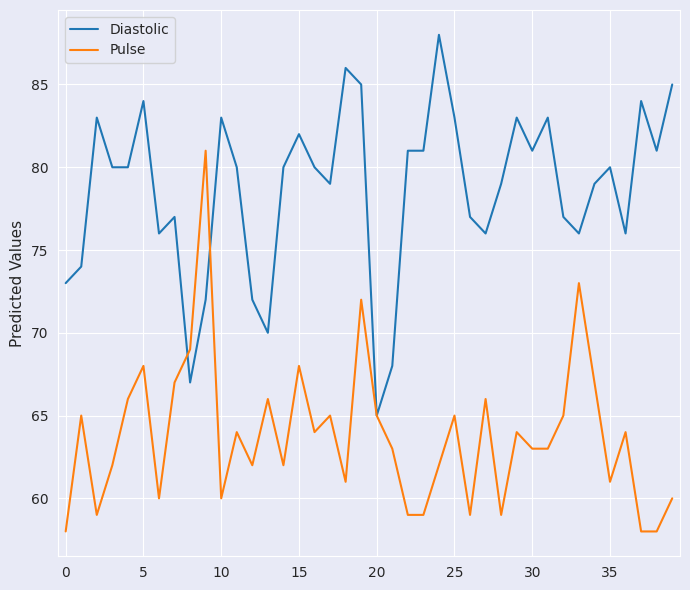

What is the minimum value shown in the chart?

58